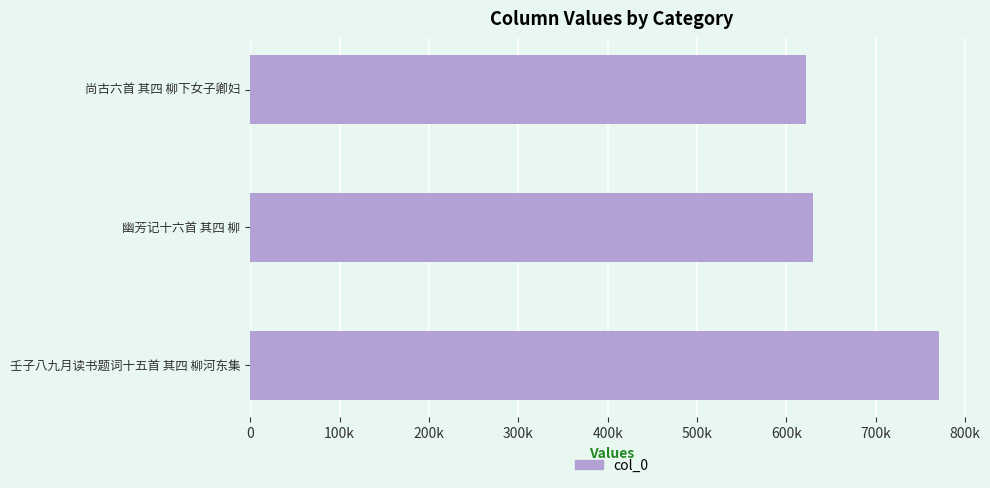

Does the chart contain any negative values?

No